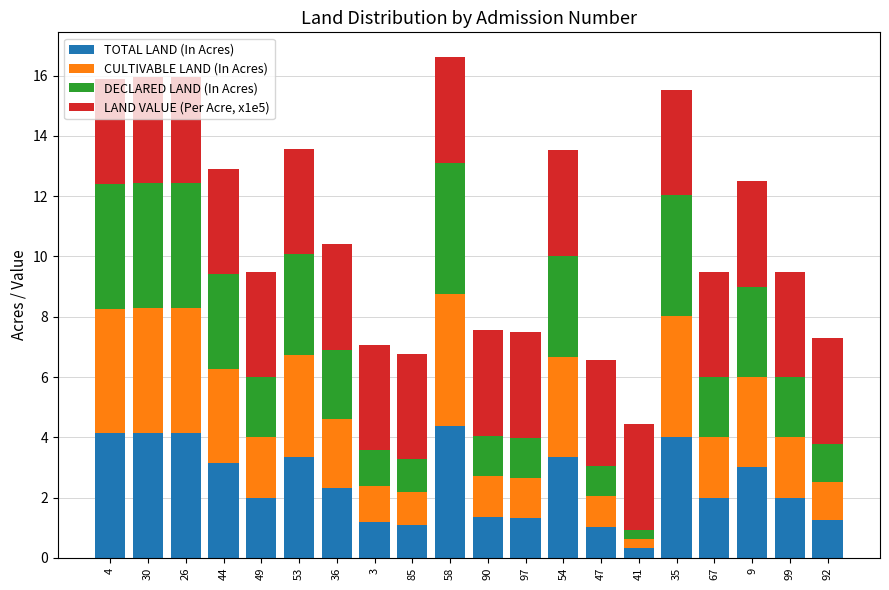

What is the sum of all TOTAL LAND (In Acres) values?

49.5